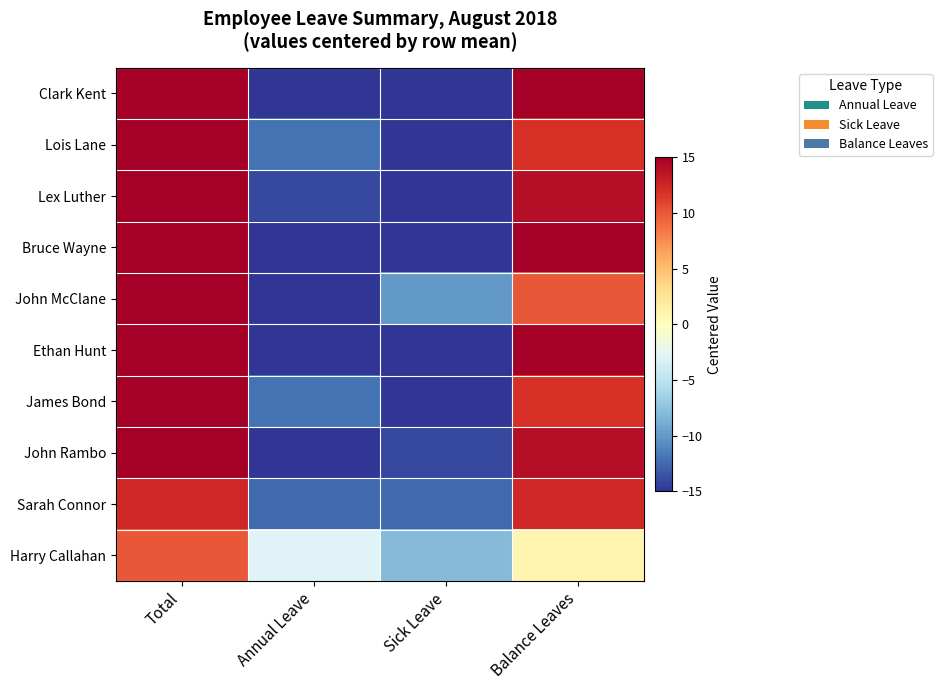

List the series in order of their peak value, lowest first.

Harry Callahan, Sarah Connor, Clark Kent, Lois Lane, Lex Luther, Bruce Wayne, John McClane, Ethan Hunt, James Bond, John Rambo